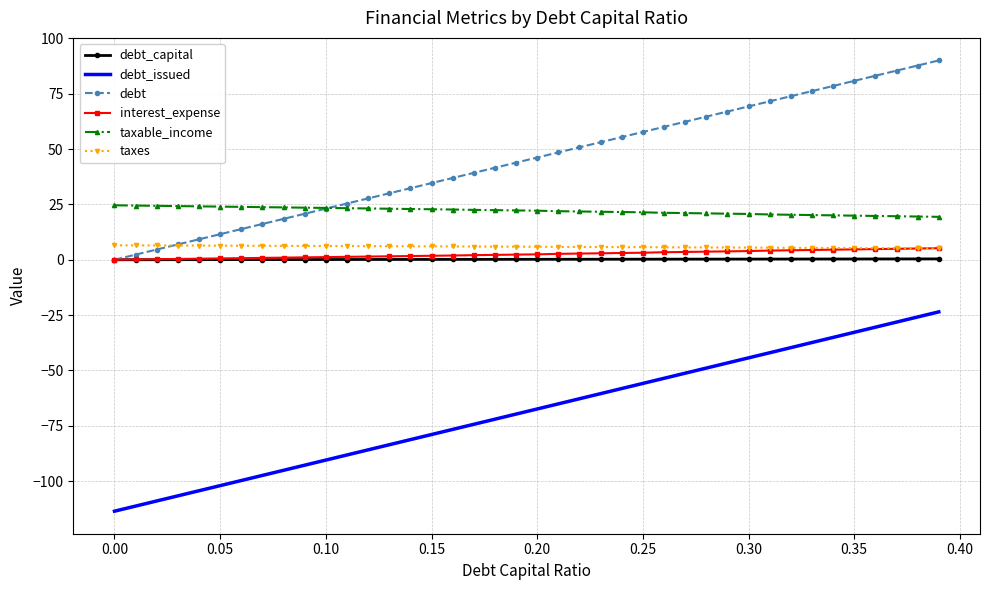

True or false: interest_expense and taxable_income intersect in this chart.

False